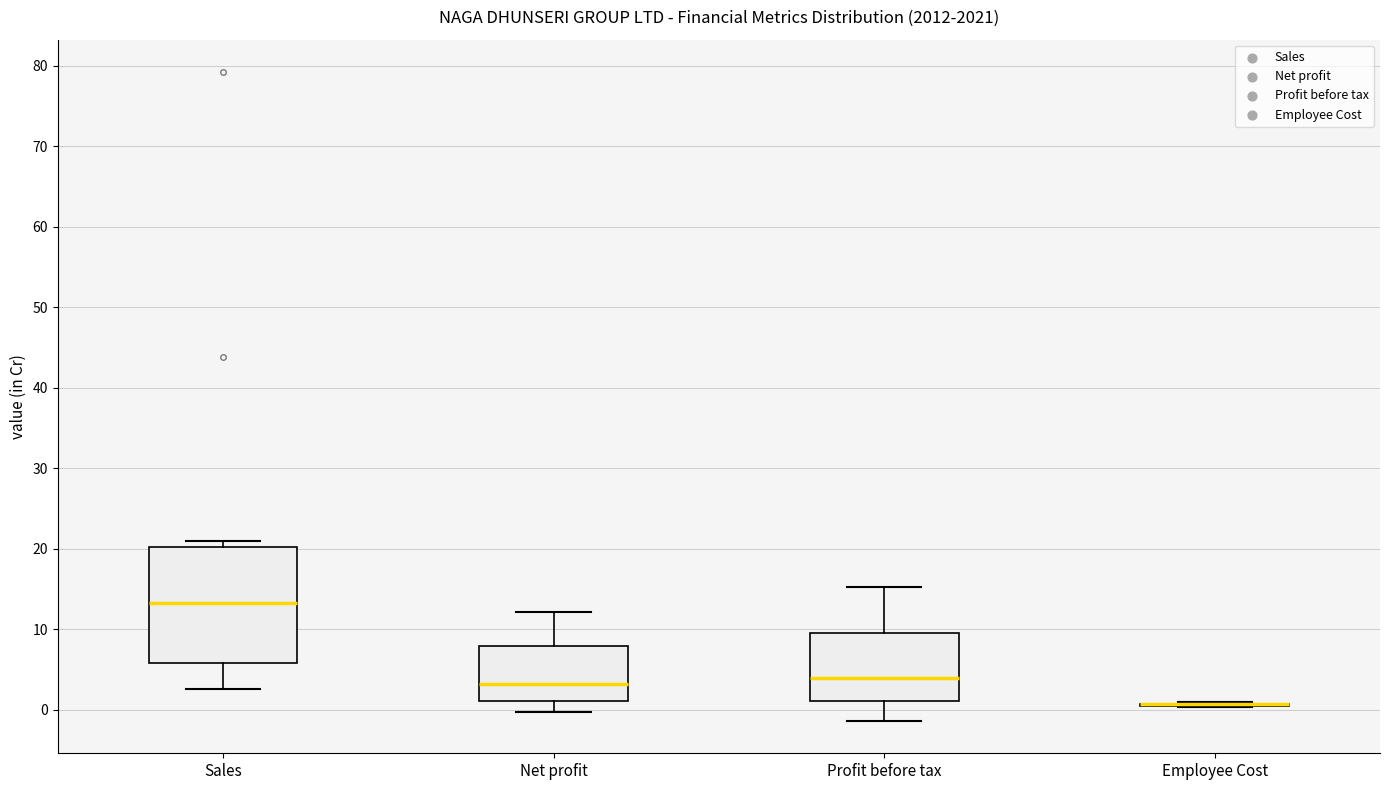

Which box is the tallest, from its lower edge to its upper edge?

Sales